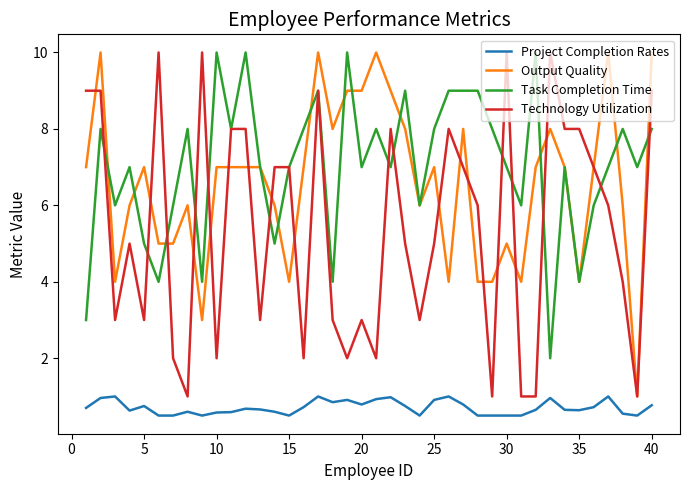

How many distinct data groups are displayed?

4